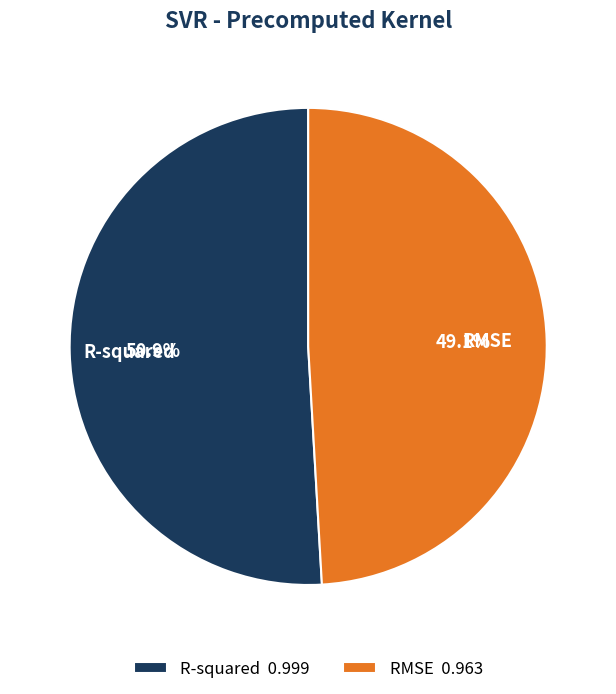

Do R-squared and RMSE together represent more than half of the pie?

Yes